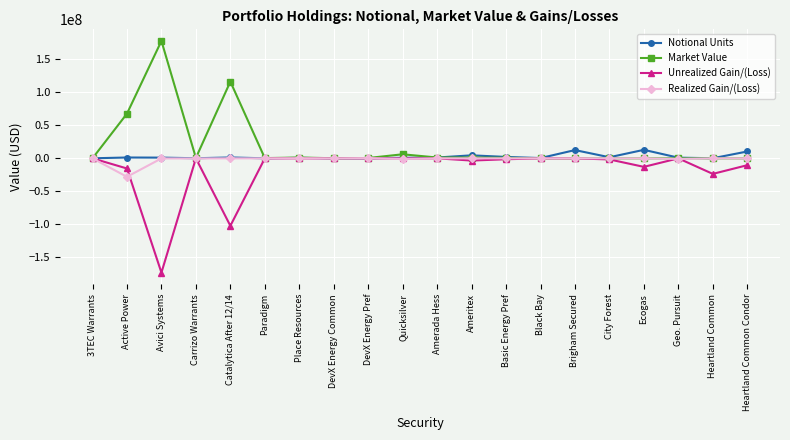

What is the lowest value of the Notional Units series?

10134.6